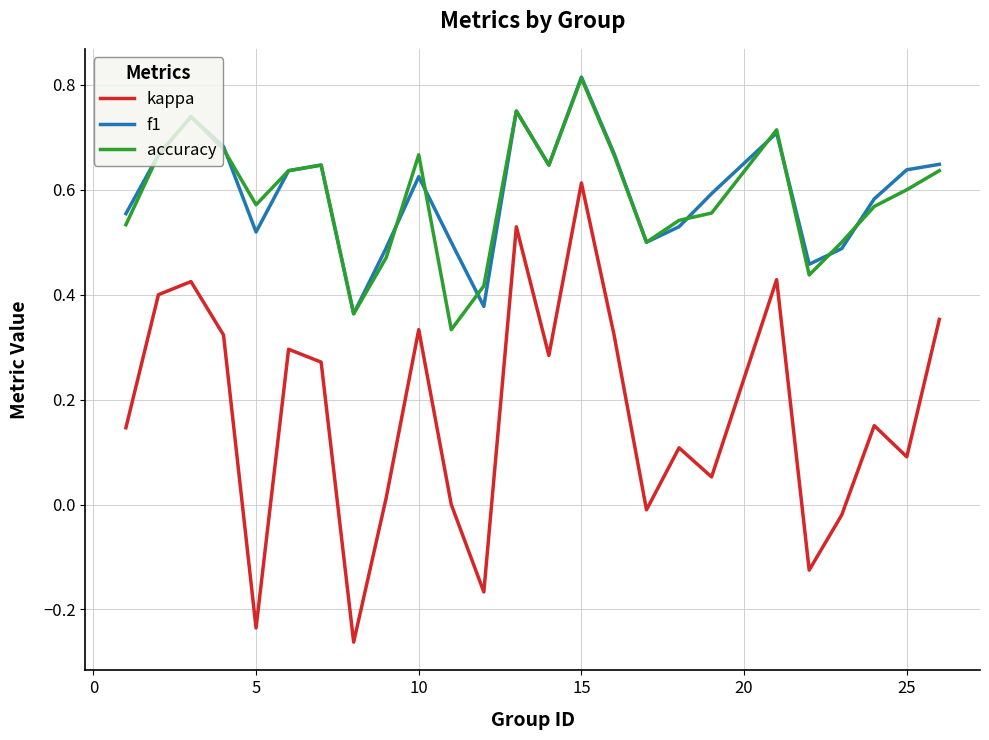

What is the sum of all f1 values?

14.8